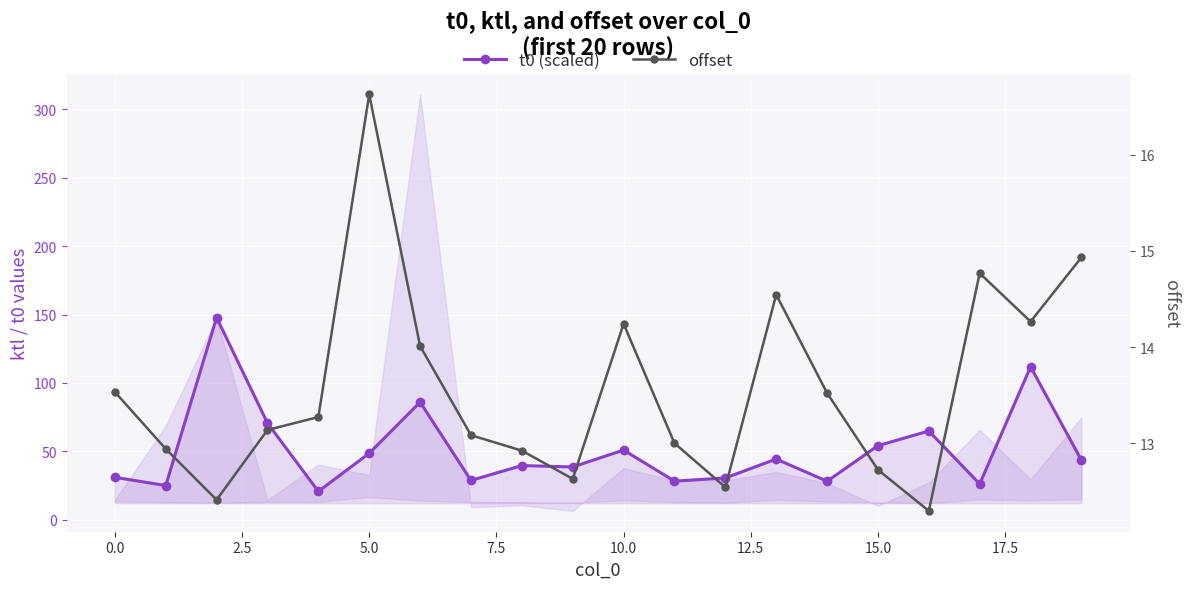

Reading left to right, extract all data points from this chart.

t0 (scaled): 31.1	25.1	147.8	70.7	20.8	48.6	86.0	28.8	39.7	38.6	51.0	28.3	30.6	44.4	28.2	54.2	64.9	26.2	111.9	43.5
offset: 13.5	12.9	12.4	13.1	13.3	16.6	14.0	13.1	12.9	12.6	14.2	13.0	12.5	14.5	13.5	12.7	12.3	14.8	14.3	14.9